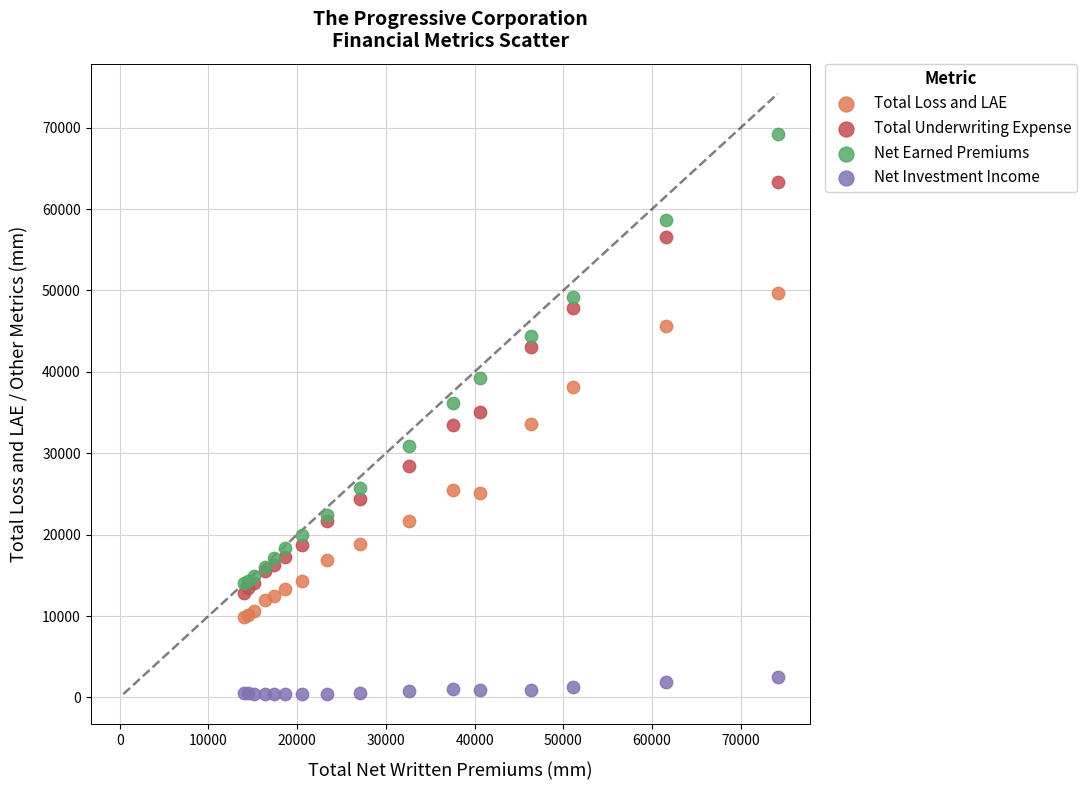

In the Net Earned Premiums series, what Y value is closest to 41613?

39261.6